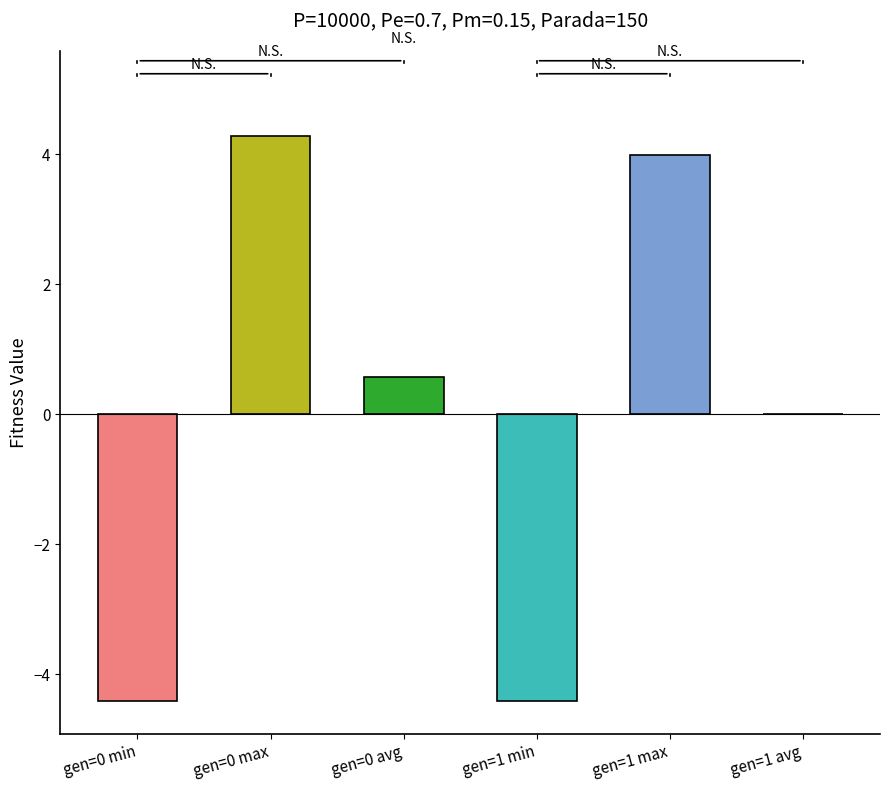

What is the sum of the values at gen=0 min and gen=0 avg?

-3.9